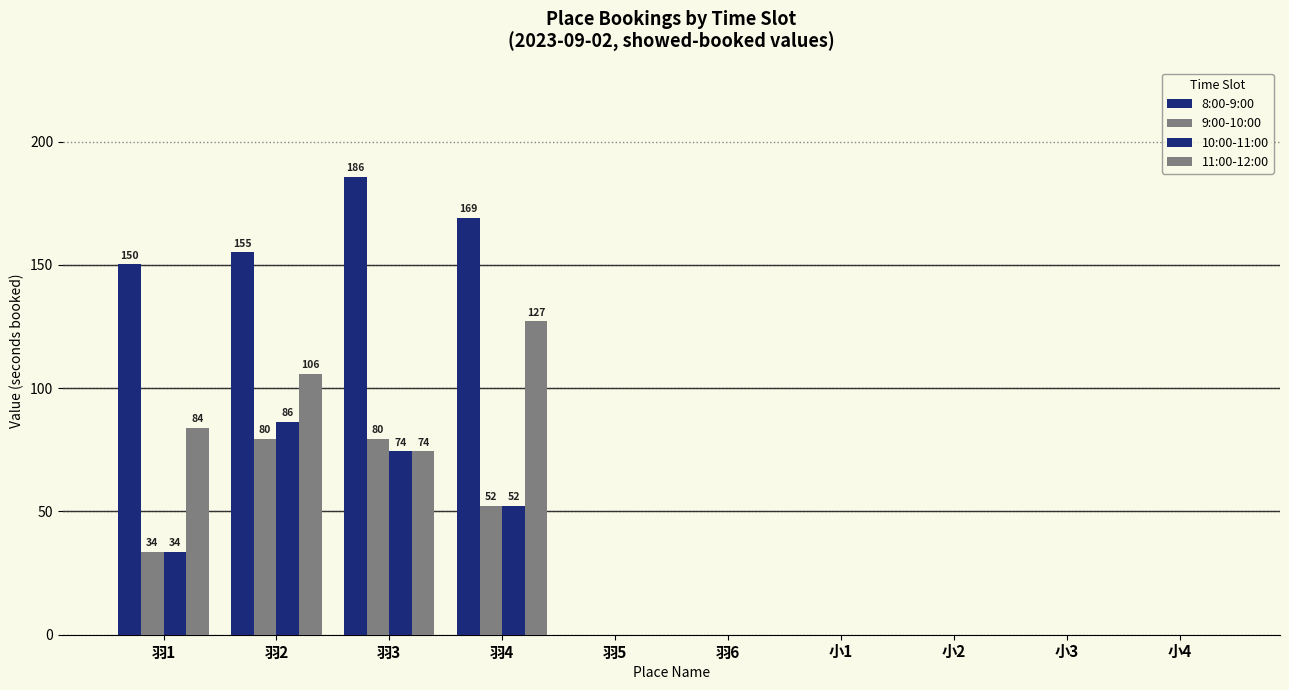

What position from the left is 小4?

10